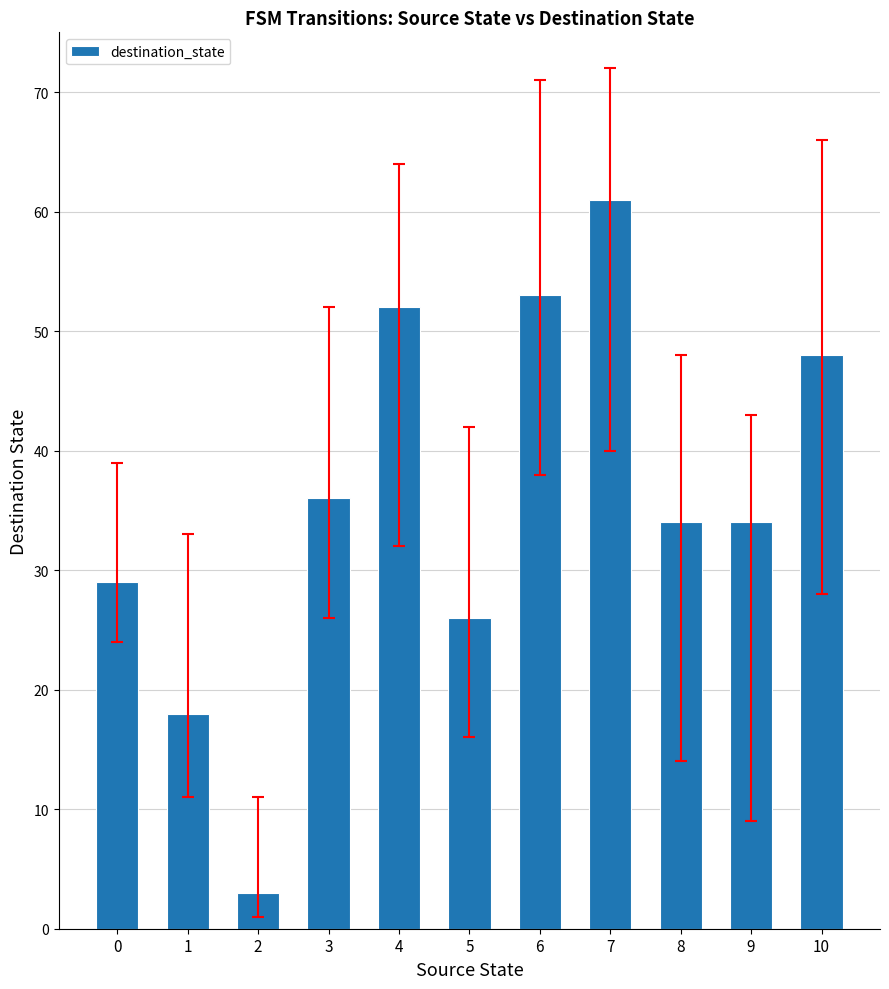

What is the sum of all values?

394